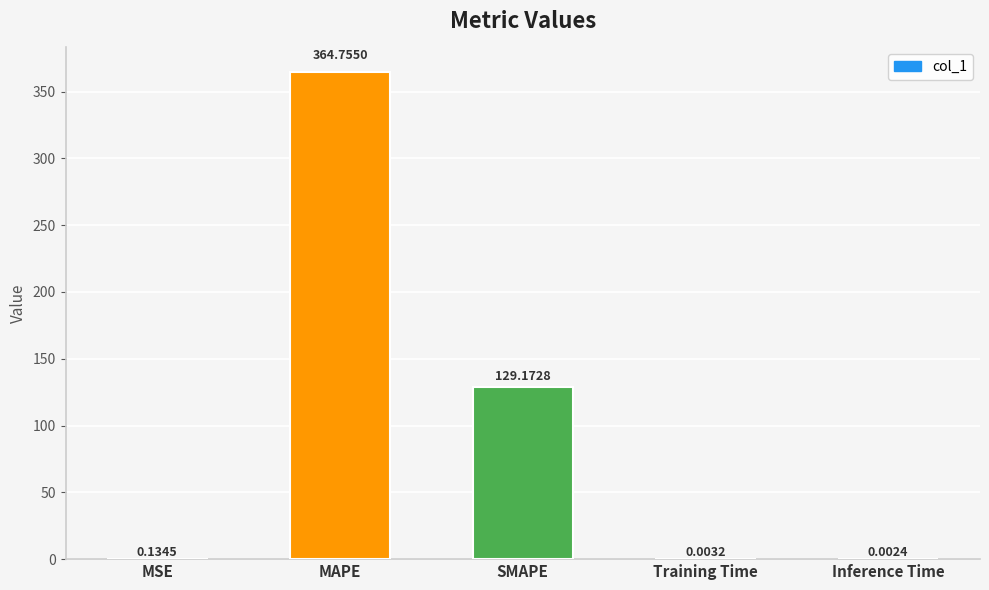

Where is the data nearest to the value 182?

SMAPE